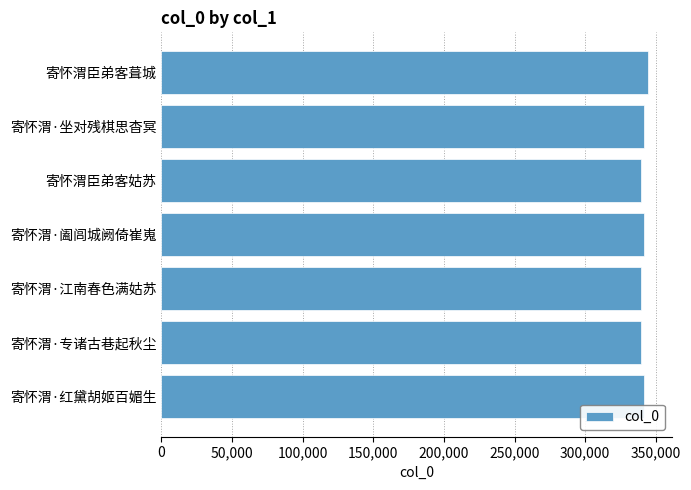

Is it true that the value at 寄怀渭·江南春色满姑苏 is 516422?

False